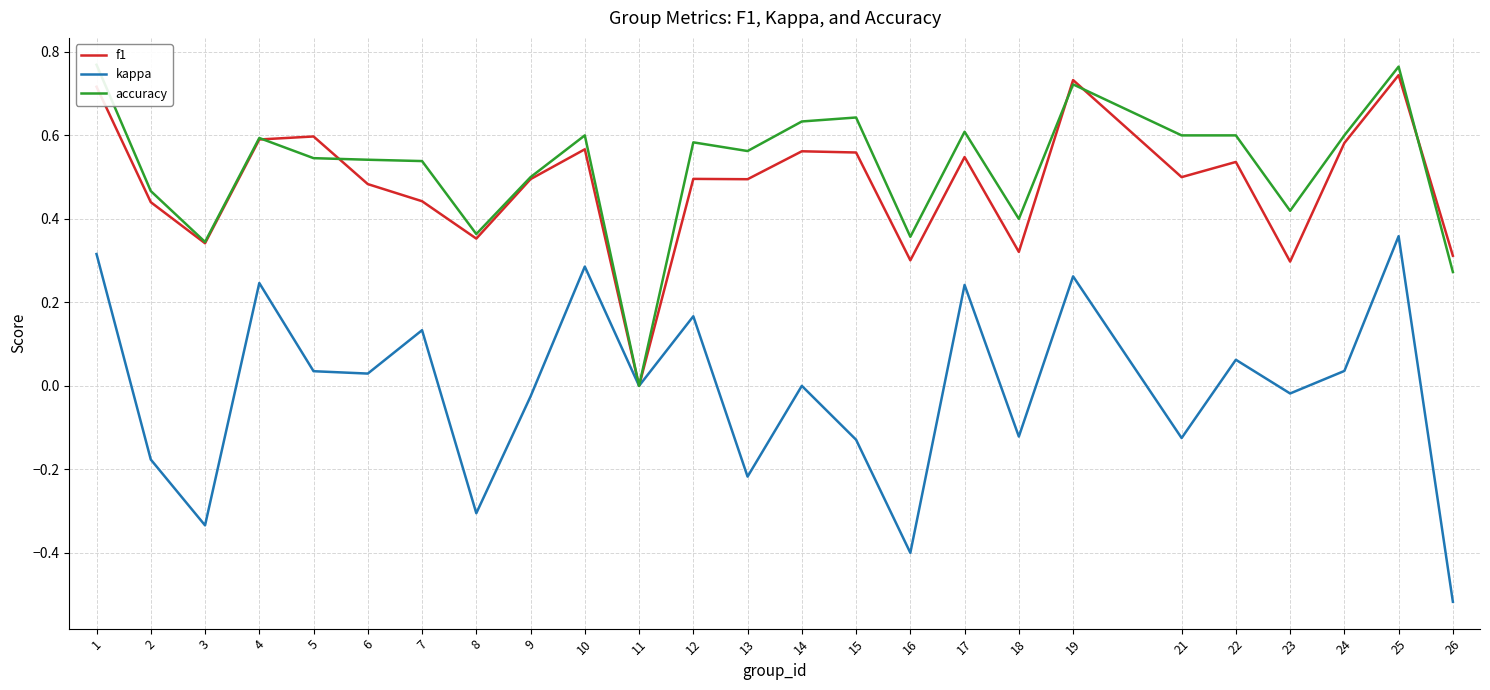

True or false: f1 has a value of 0.7 at 25.

True